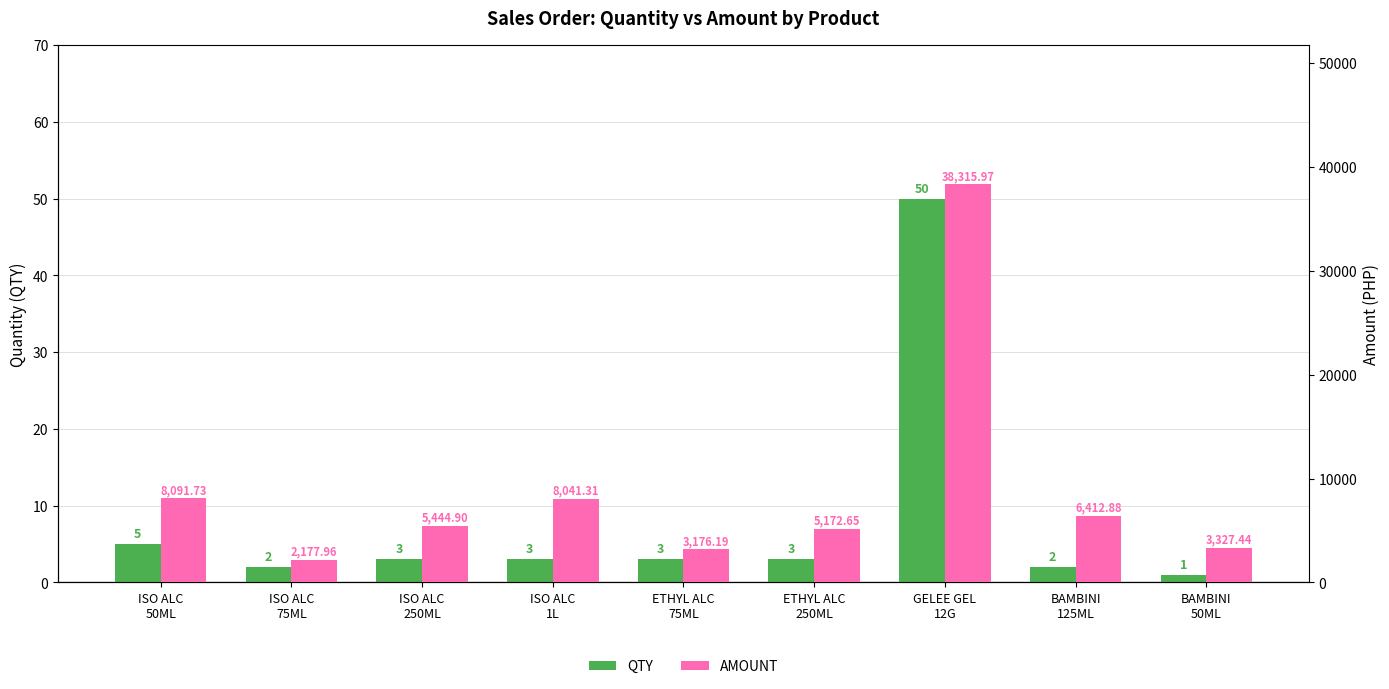

True or false: QTY has a value of 1.7 at BAMBINI
50ML.

False